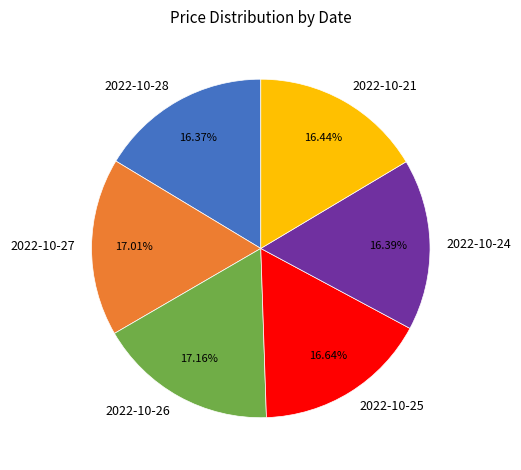

What is the ratio of the value at 2022-10-27 to the value at 2022-10-24?

1.0